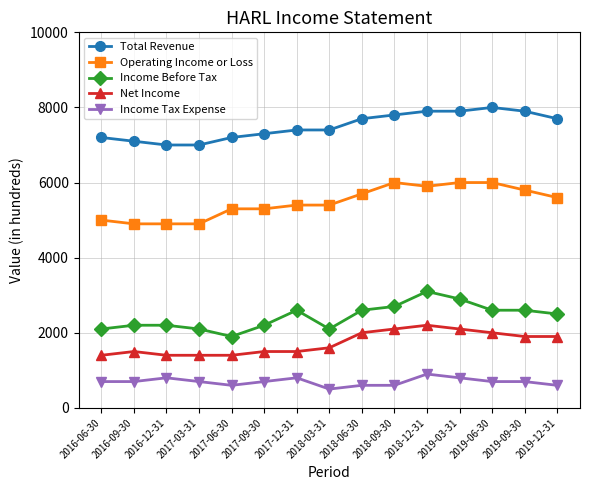

Reading left to right, transcribe all the data shown in this chart.

Total Revenue: 7200	7100	7000	7000	7200	7300	7400	7400	7700	7800	7900	7900	8000	7900	7700
Operating Income or Loss: 5000	4900	4900	4900	5300	5300	5400	5400	5700	6000	5900	6000	6000	5800	5600
Income Before Tax: 2100	2200	2200	2100	1900	2200	2600	2100	2600	2700	3100	2900	2600	2600	2500
Net Income: 1400	1500	1400	1400	1400	1500	1500	1600	2000	2100	2200	2100	2000	1900	1900
Income Tax Expense: 700	700	800	700	600	700	800	500	600	600	900	800	700	700	600